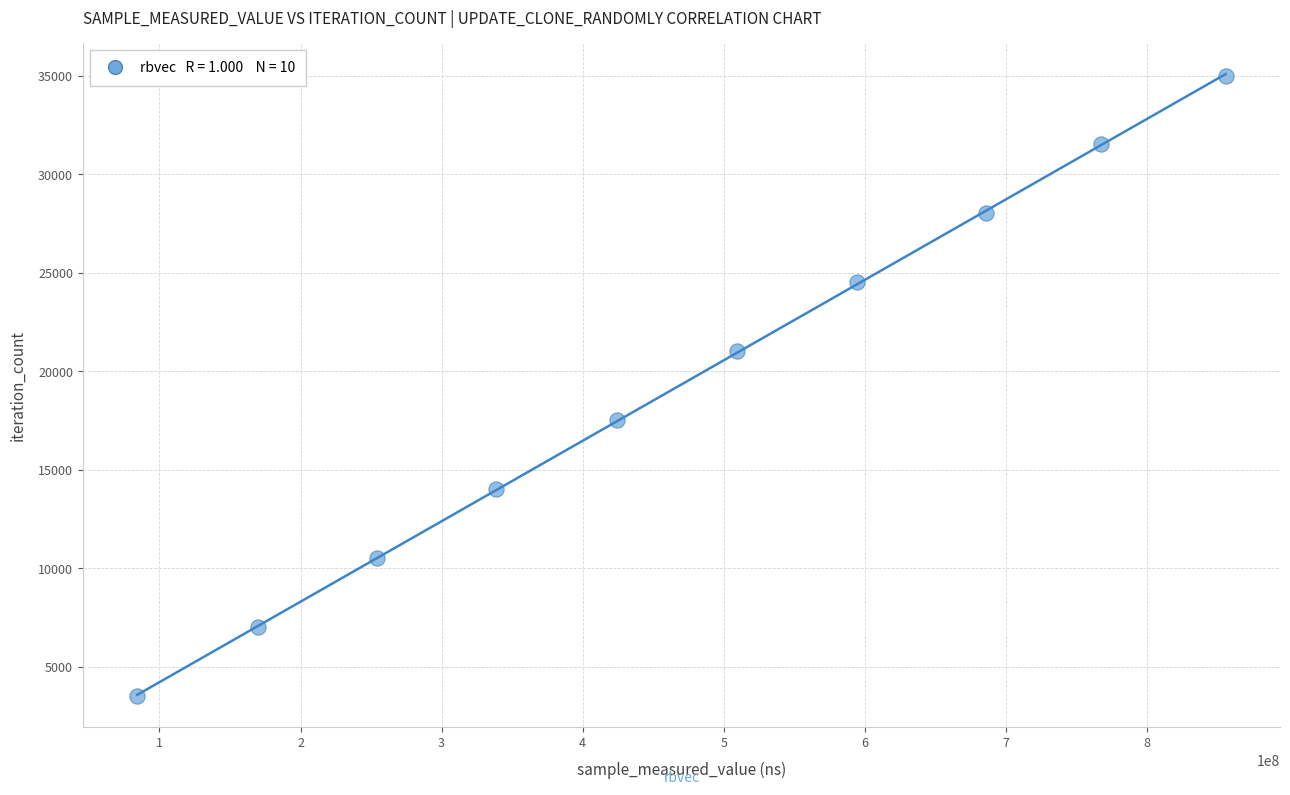

What is the average Y value?

19256